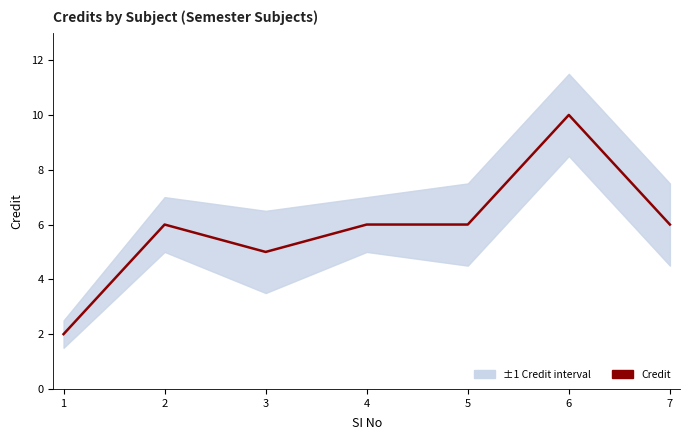

At which label does the data first exceed 6?

6